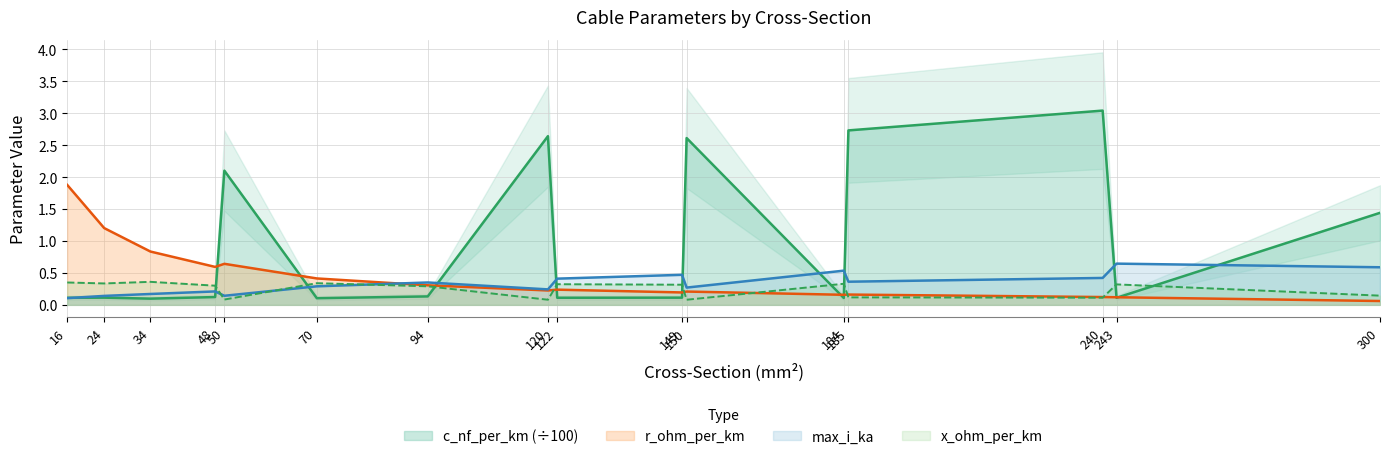

Reading left to right, what are all the values shown in this chart?

c_nf_per_km: 16=0.1	24=0.1	34=0.1	48=0.1	50=2.1	70=0.1	94=0.1	120=2.6	122=0.1	149=0.1	150=2.6	184=0.1	185=2.7	240=3.0	243=0.1	300=1.4
x_ohm_per_km: 16=0.3	24=0.3	34=0.4	48=0.3	50=0.1	70=0.3	94=0.3	120=0.1	122=0.3	149=0.3	150=0.1	184=0.3	185=0.1	240=0.1	243=0.3	300=0.1
max_i_ka: 16=0.1	24=0.1	34=0.2	48=0.2	50=0.1	70=0.3	94=0.3	120=0.2	122=0.4	149=0.5	150=0.3	184=0.5	185=0.4	240=0.4	243=0.6	300=0.6
r_ohm_per_km: 16=1.9	24=1.2	34=0.8	48=0.6	50=0.6	70=0.4	94=0.3	120=0.2	122=0.2	149=0.2	150=0.2	184=0.2	185=0.2	240=0.1	243=0.1	300=0.1